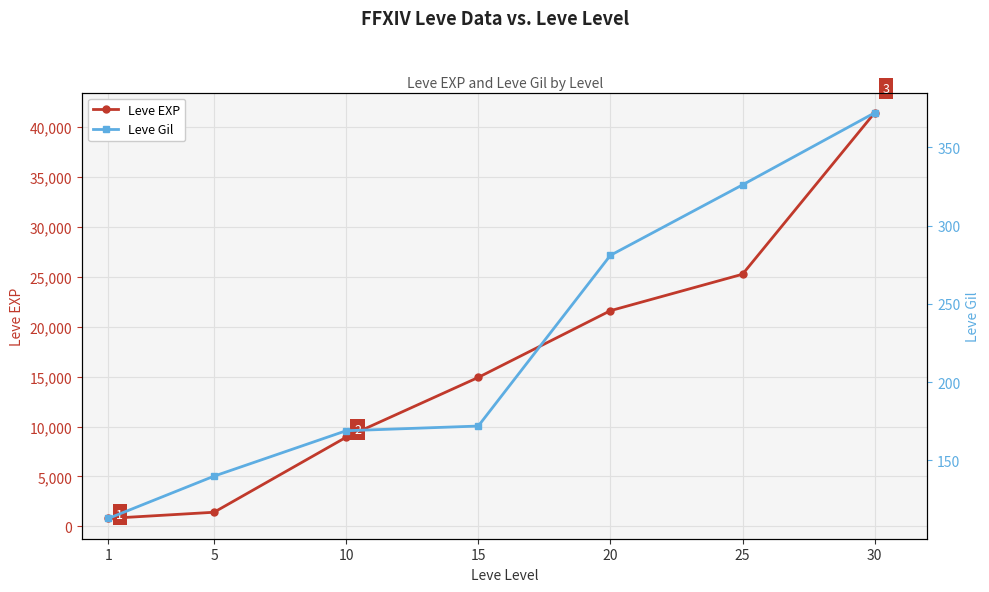

True or false: Leve Gil and Leve EXP cross at least once.

False